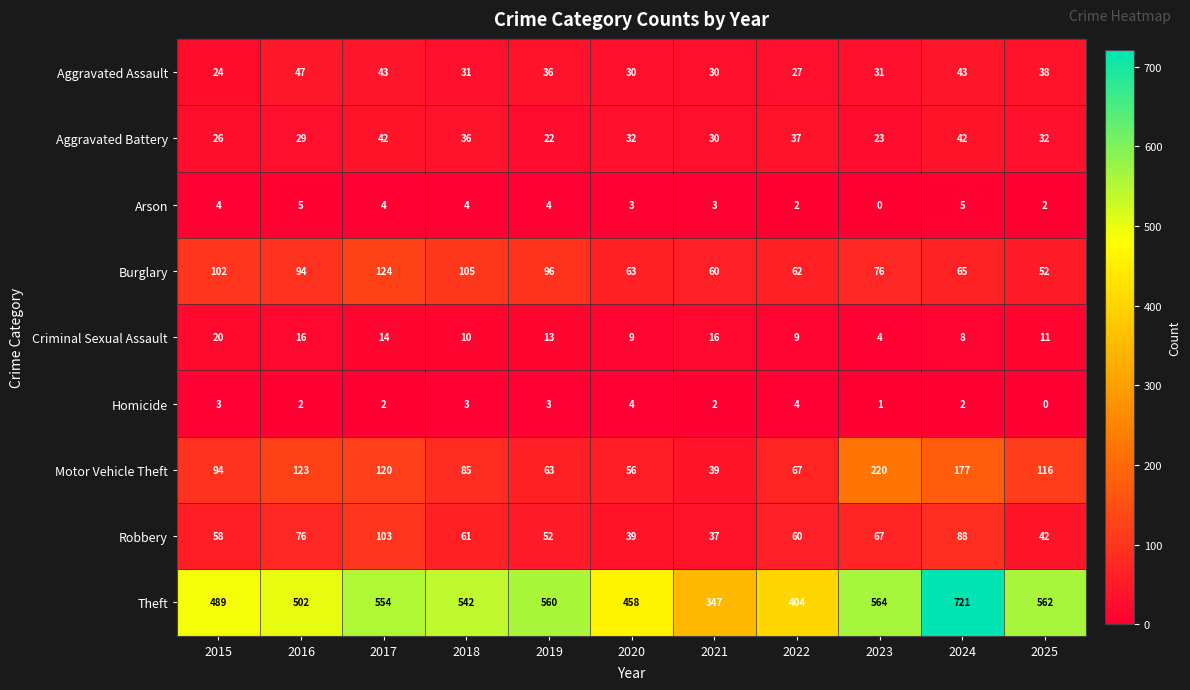

Which category has the highest value in the Burglary series?

2017